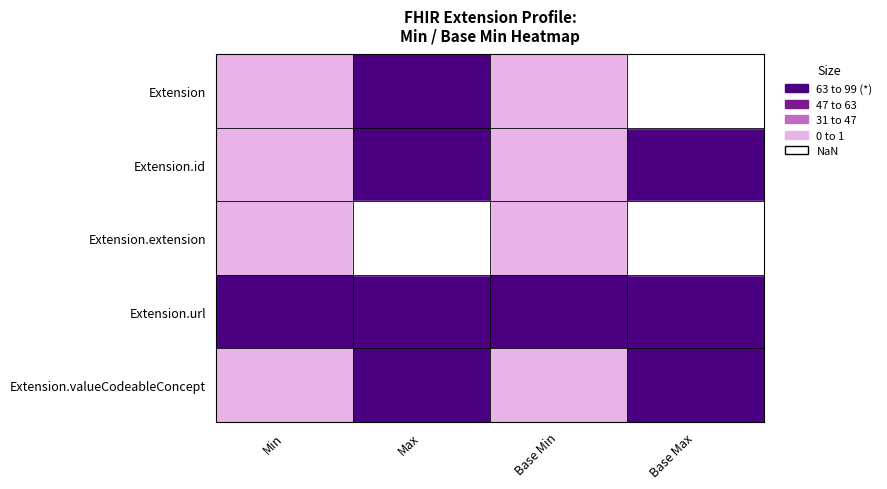

Which category has the lowest value in the Extension.id series?

Min